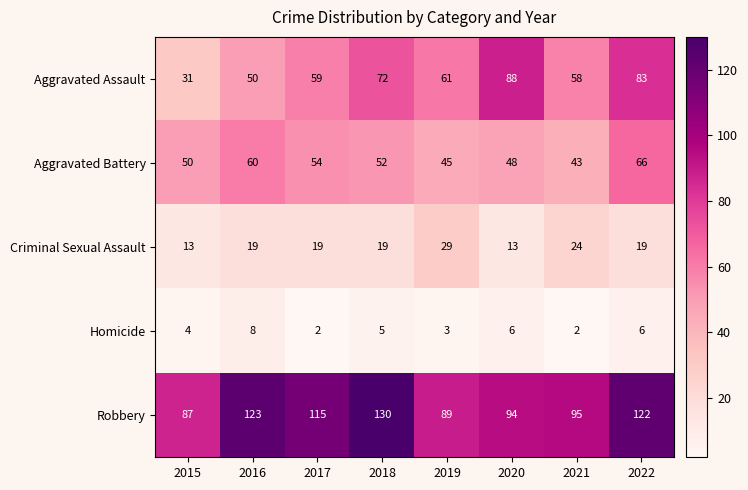

What is the sum of all Robbery values?

855